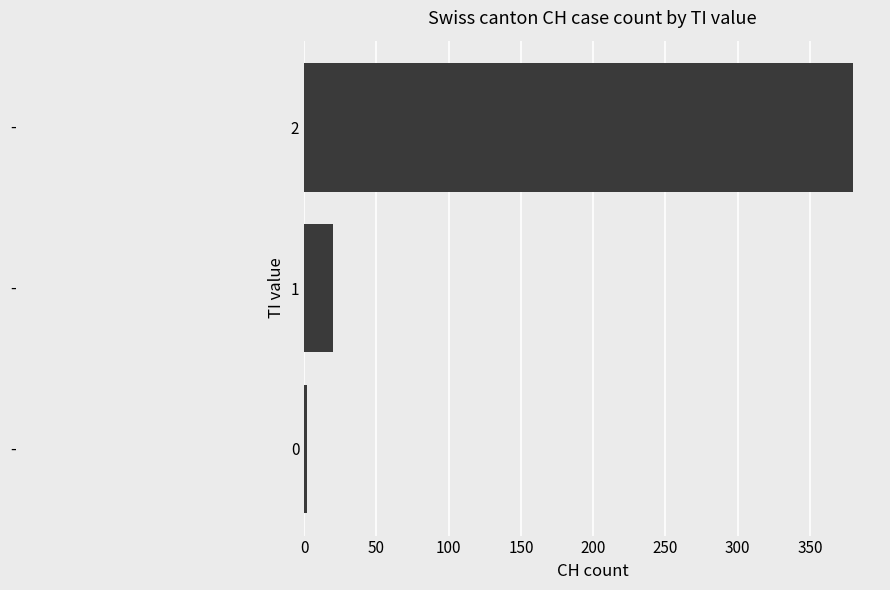

Reading top to bottom, extract all data points from this chart.

2=380	1=20	0=2